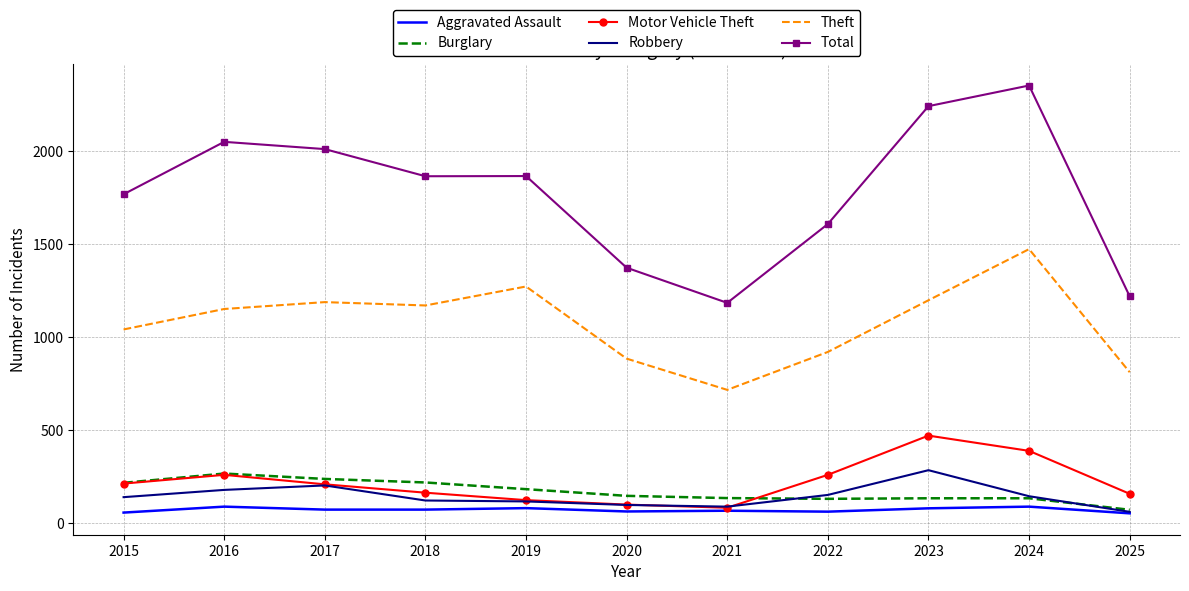

True or false: Theft and Aggravated Assault intersect in this chart.

False